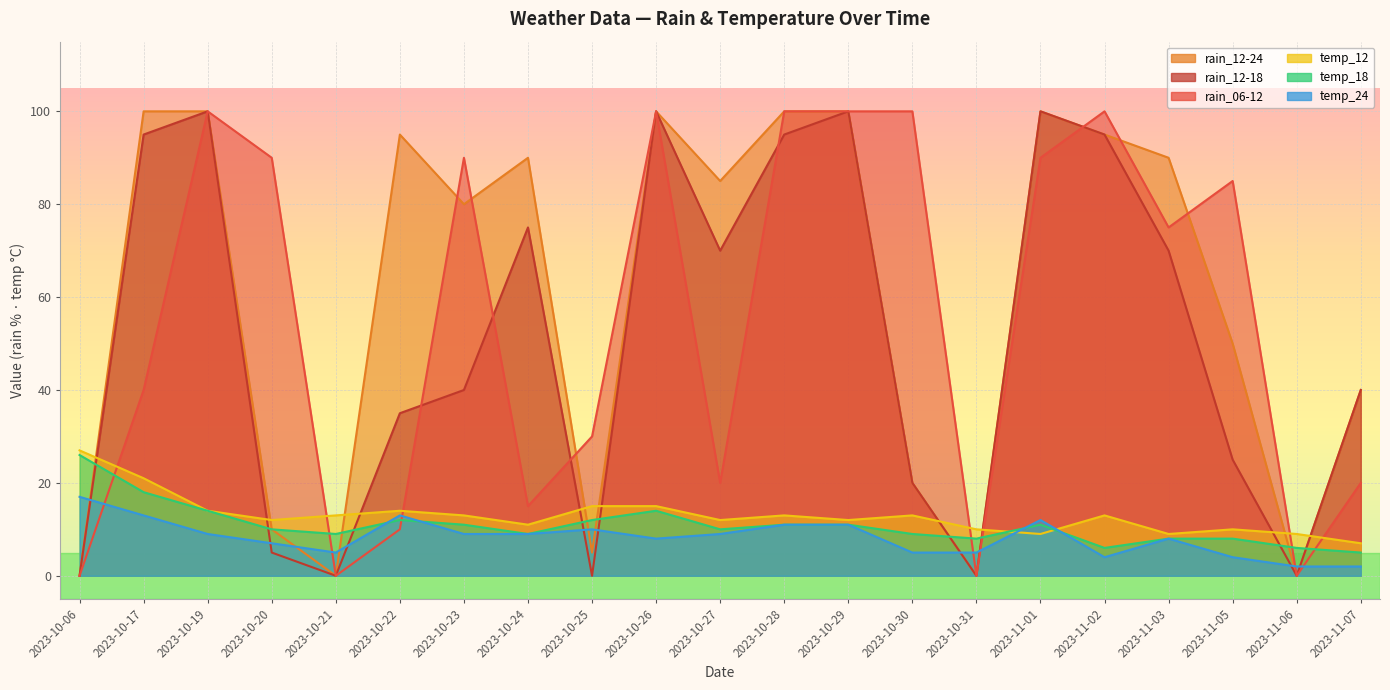

Between which two adjacent categories do temp_24 and temp_18 first intersect?

2023-10-21 and 2023-10-22